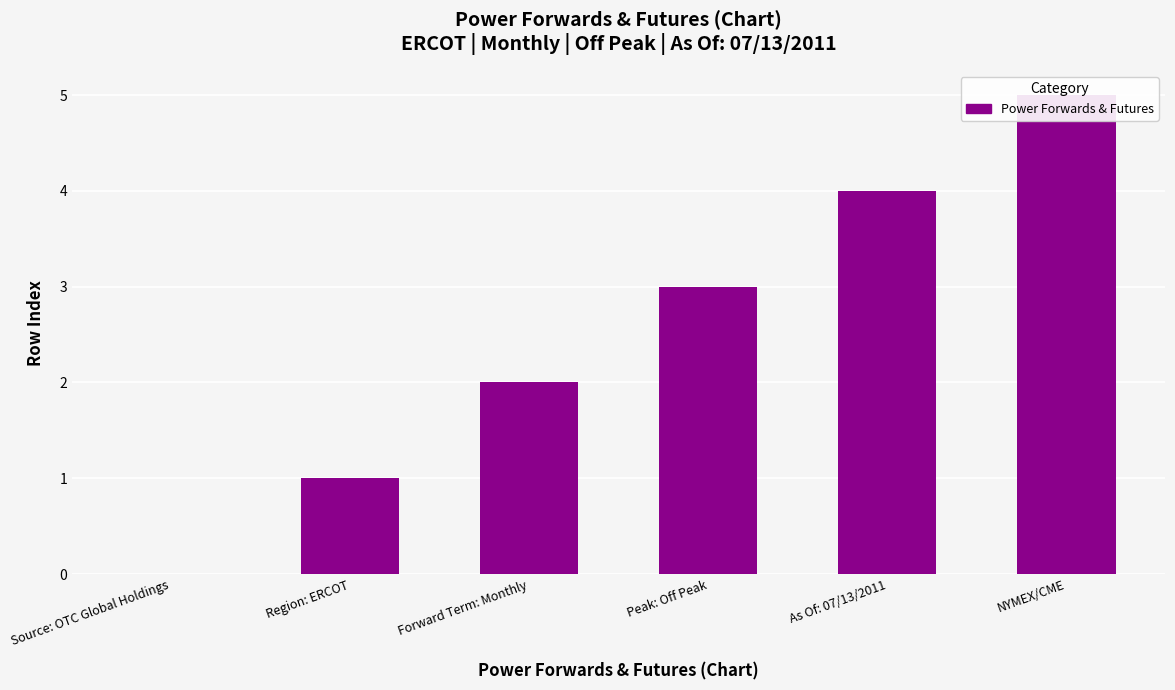

The value at NYMEX/CME is 9. True or false?

False